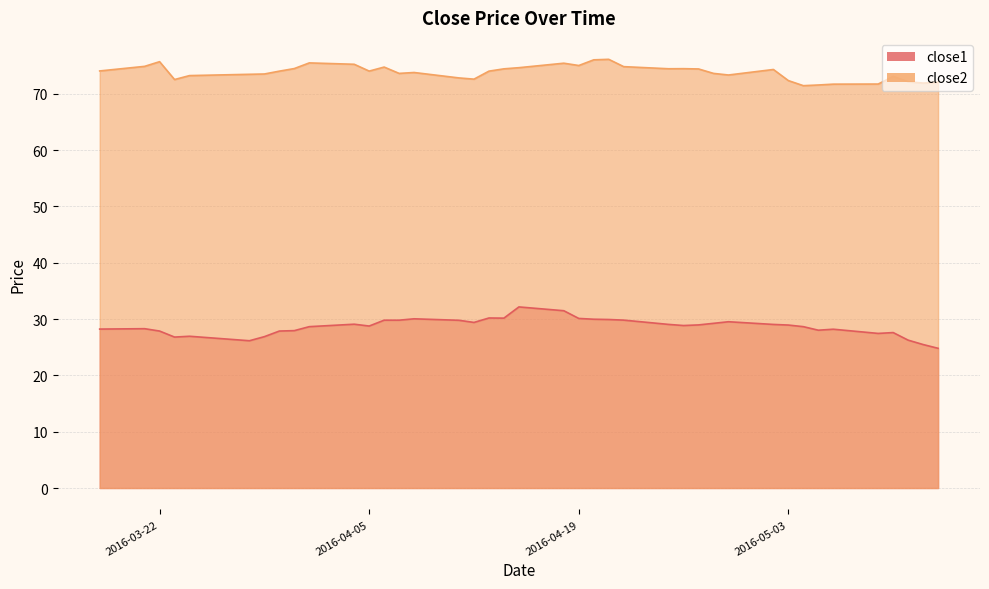

Reading right to left, transcribe all the data shown in this chart.

close1: 2016-05-13=24.8	2016-05-12=25.5	2016-05-11=26.3	2016-05-10=27.6	2016-05-09=27.5	2016-05-06=28.2	2016-05-05=28.0	2016-05-04=28.7	2016-05-03=28.9	2016-05-02=29.1	2016-04-29=29.5	2016-04-28=29.2	2016-04-27=29.0	2016-04-26=28.9	2016-04-25=29.1	2016-04-22=29.8	2016-04-21=29.9	2016-04-20=30.0	2016-04-19=30.1	2016-04-18=31.5	2016-04-15=32.2	2016-04-14=30.2	2016-04-13=30.2	2016-04-12=29.4	2016-04-11=29.8	2016-04-08=30.1	2016-04-07=29.8	2016-04-06=29.8	2016-04-05=28.8	2016-04-04=29.1	2016-04-01=28.7	2016-03-31=27.9	2016-03-30=27.9	2016-03-29=26.9	2016-03-28=26.2	2016-03-24=26.9	2016-03-23=26.8	2016-03-22=27.9	2016-03-21=28.3	2016-03-18=28.2
close2: 2016-05-13=72.1	2016-05-12=71.9	2016-05-11=72.2	2016-05-10=73.1	2016-05-09=71.7	2016-05-06=71.7	2016-05-05=71.6	2016-05-04=71.5	2016-05-03=72.4	2016-05-02=74.3	2016-04-29=73.3	2016-04-28=73.6	2016-04-27=74.4	2016-04-26=74.5	2016-04-25=74.5	2016-04-22=74.8	2016-04-21=76.1	2016-04-20=76.0	2016-04-19=75.0	2016-04-18=75.4	2016-04-15=74.7	2016-04-14=74.4	2016-04-13=74.0	2016-04-12=72.6	2016-04-11=72.8	2016-04-08=73.8	2016-04-07=73.6	2016-04-06=74.8	2016-04-05=74.0	2016-04-04=75.3	2016-04-01=75.5	2016-03-31=74.5	2016-03-30=74.0	2016-03-29=73.5	2016-03-28=73.5	2016-03-24=73.2	2016-03-23=72.5	2016-03-22=75.7	2016-03-21=74.9	2016-03-18=74.1